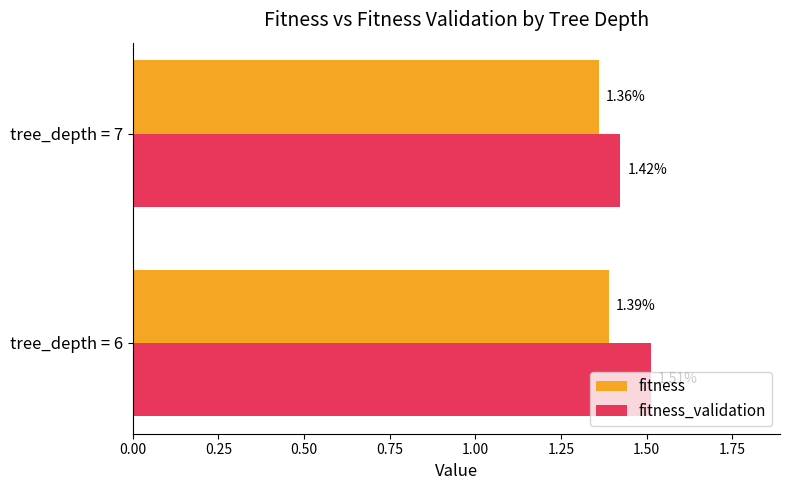

Is the value of fitness_validation at tree_depth = 7 greater than the value of fitness at tree_depth = 7?

Yes